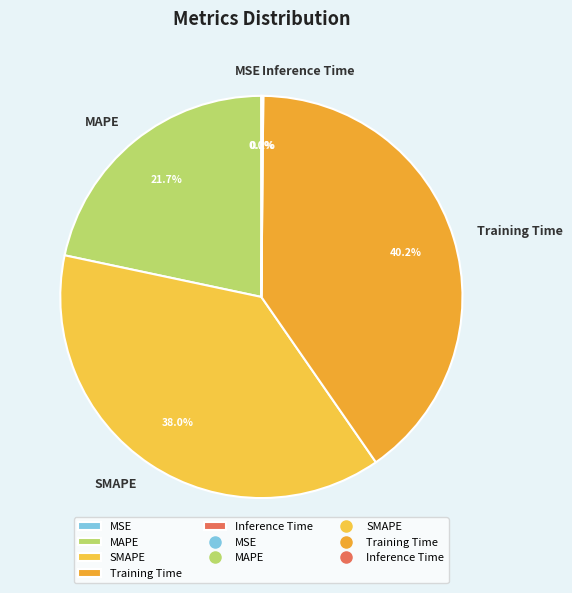

Combined, do Training Time and SMAPE account for over 50%?

Yes